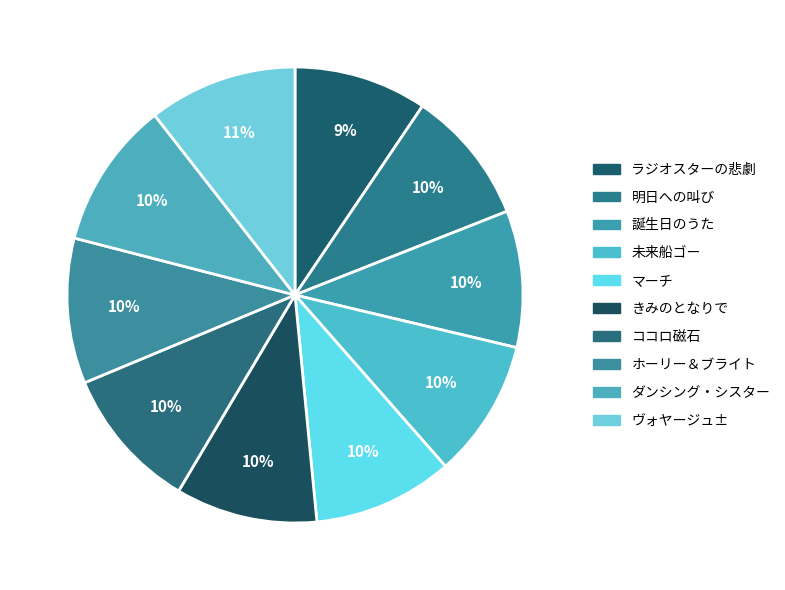

Which category has the biggest portion of the pie?

ヴォヤージュ±